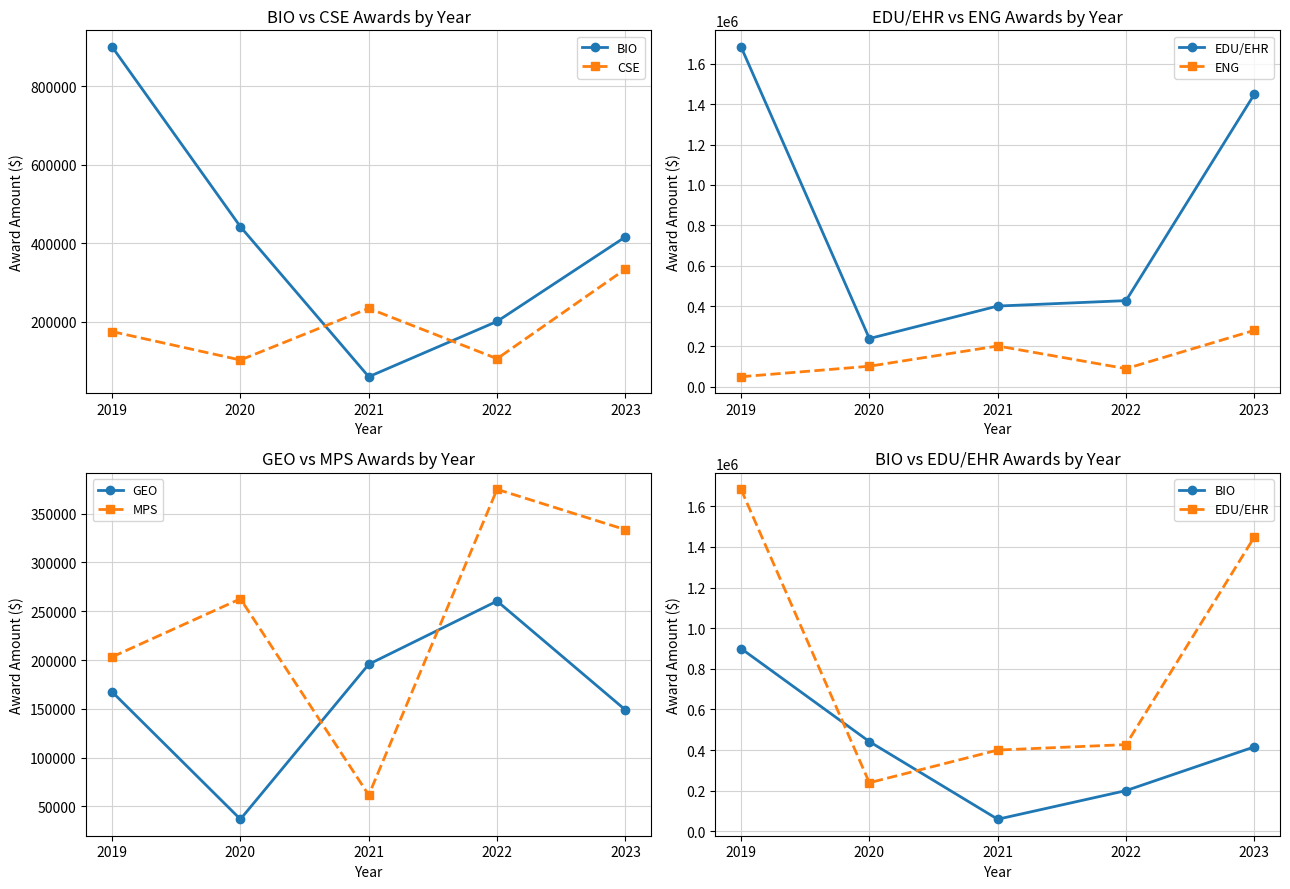

Is it true that MPS equals 89543 at 2021?

False